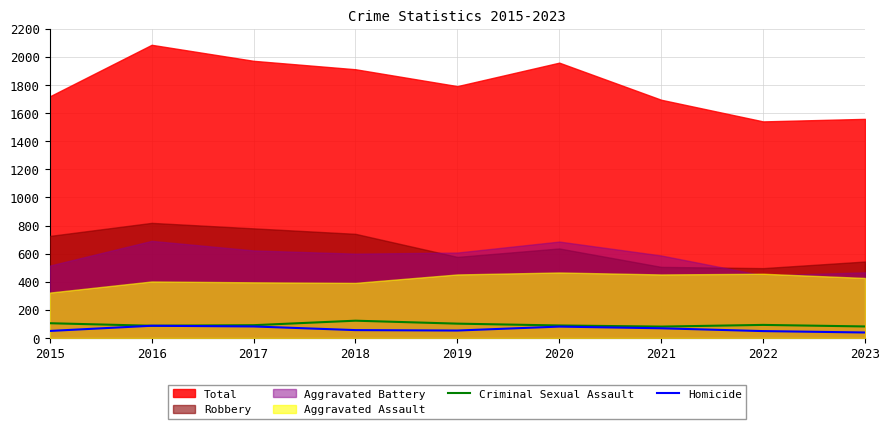

At which label does Criminal Sexual Assault first exceed 91?

2015